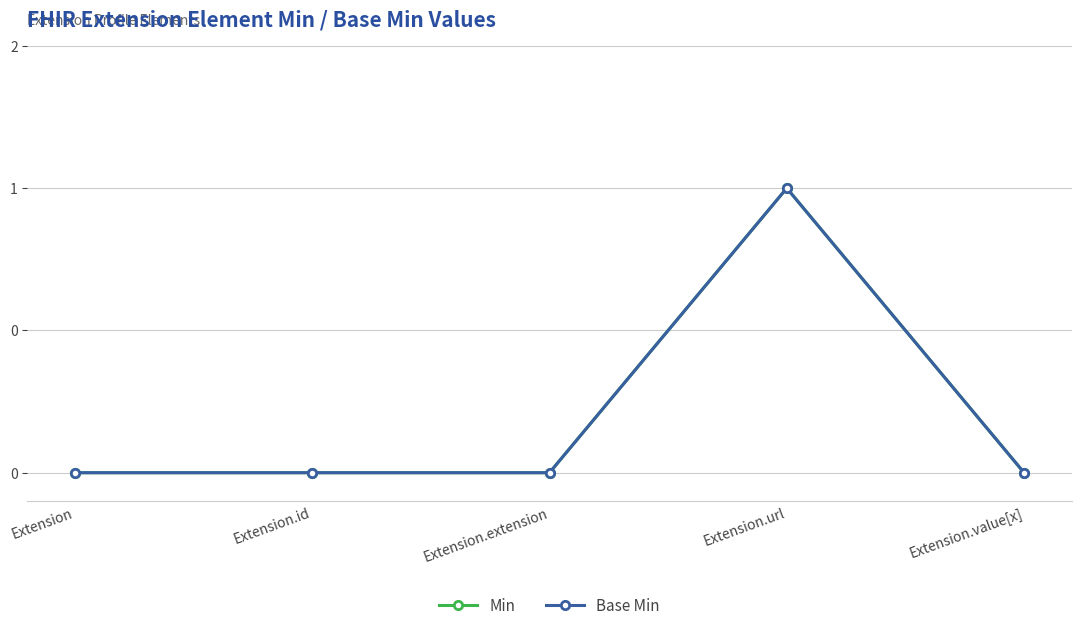

Which label corresponds to the smallest value in the chart?

Extension